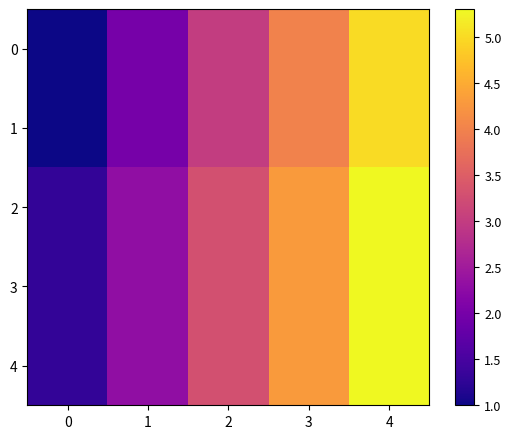

Which series has the largest total across all categories?

2